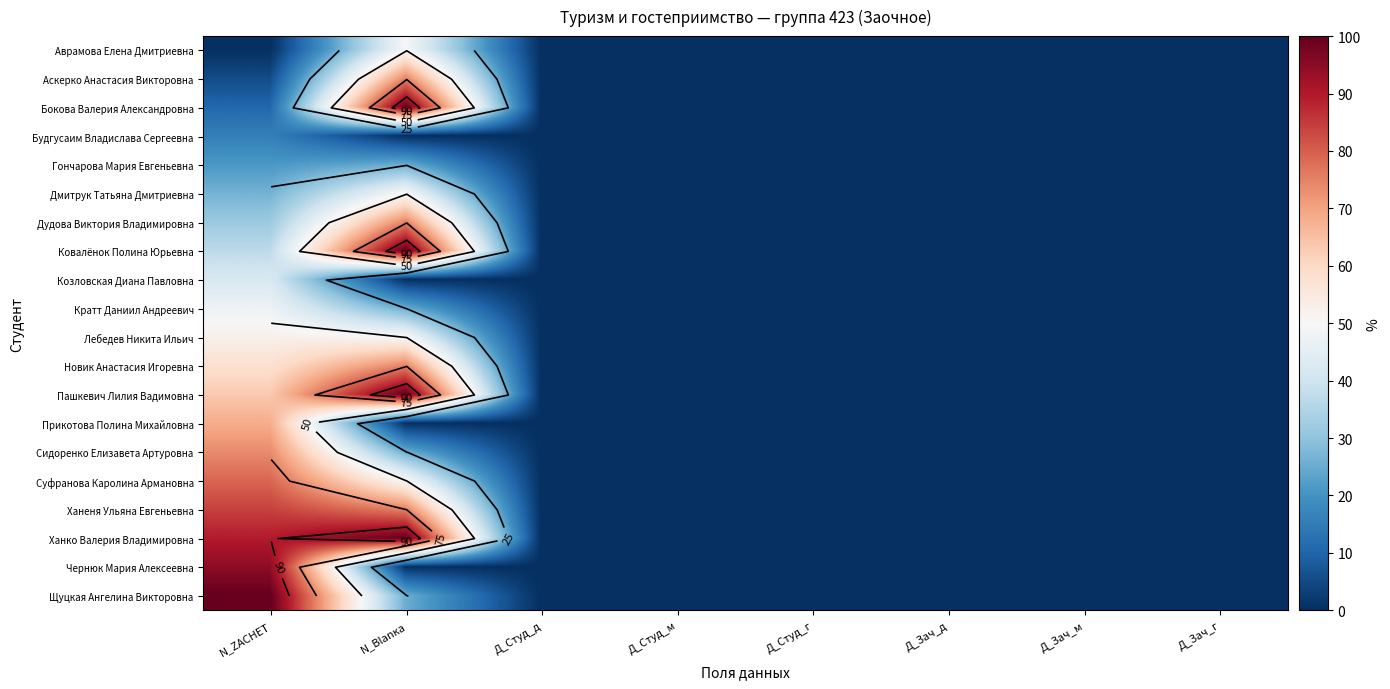

The value of Бокова Валерия Александровна at N_Blanка is 99.6. True or false?

True